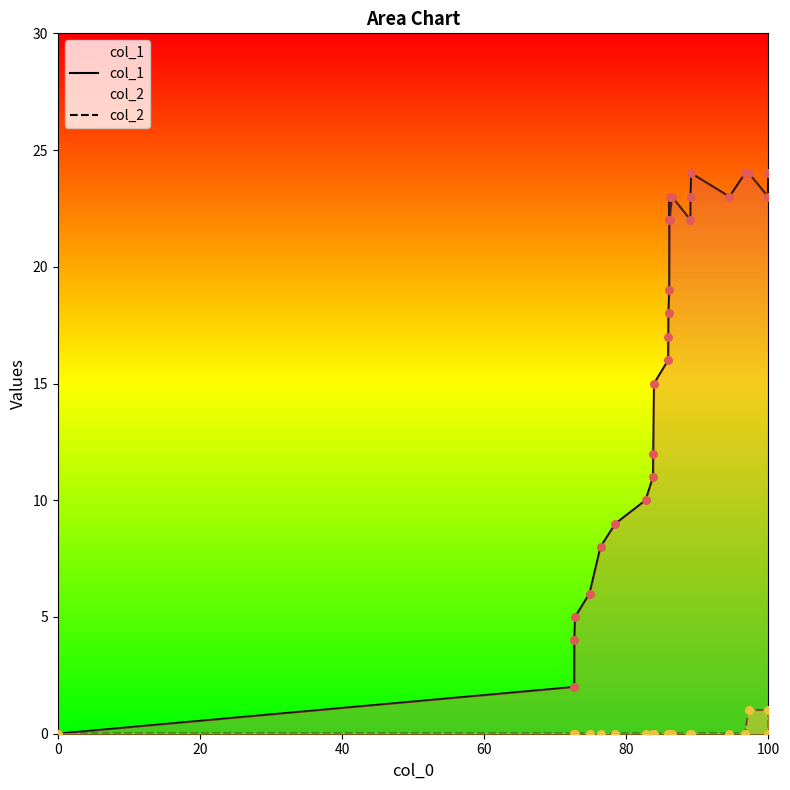

Which series has the largest total across all categories?

col_1